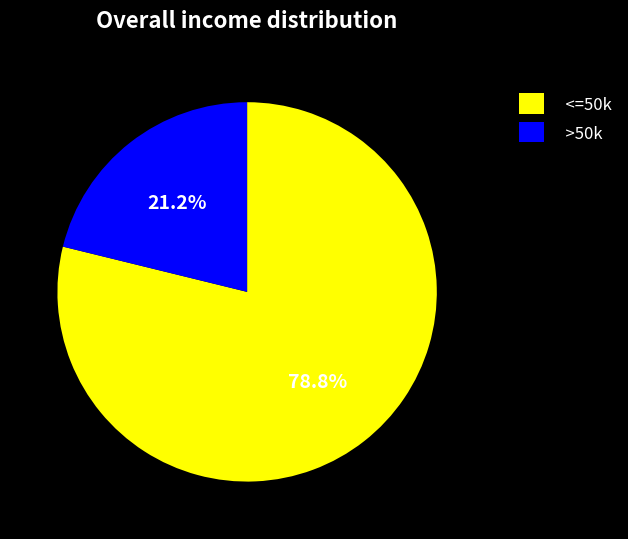

What is the ratio of the value at <=50k to the value at >50k?

3.7